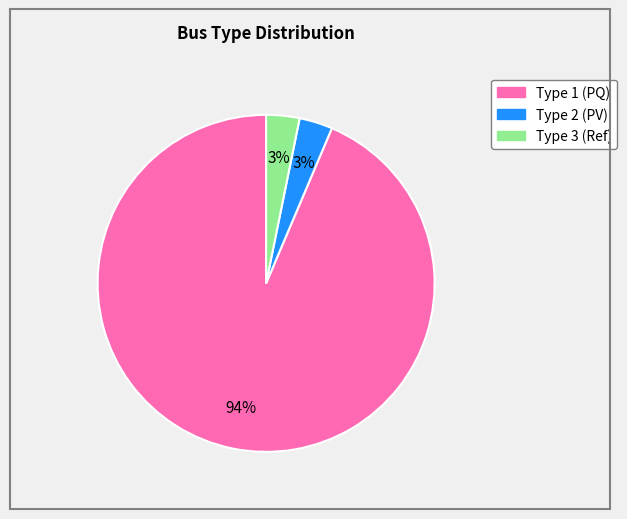

To the nearest percent, what percentage of the pie is Type 3?

3%